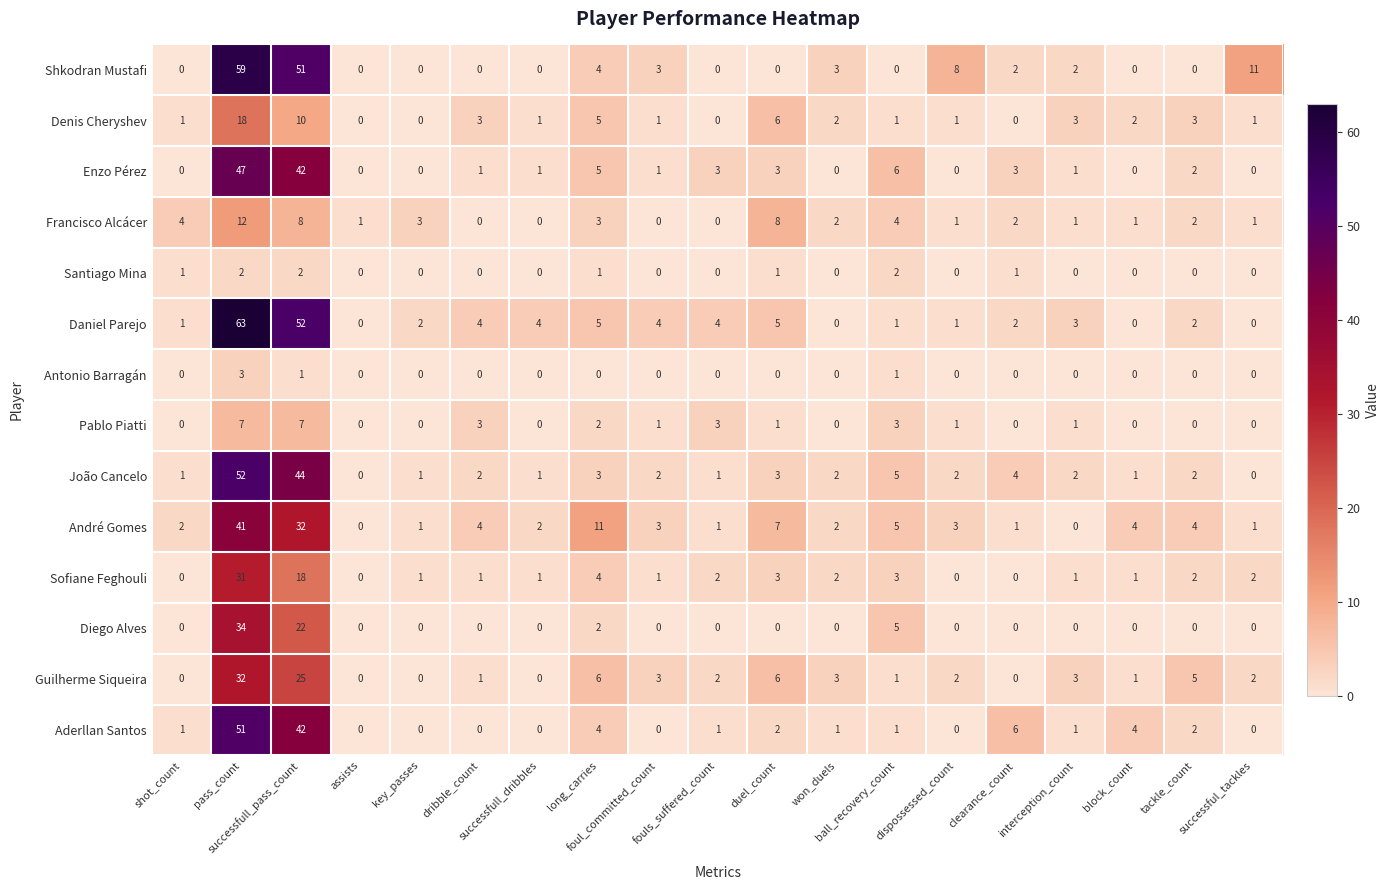

How many Santiago Mina values are between 0 and 1?

16